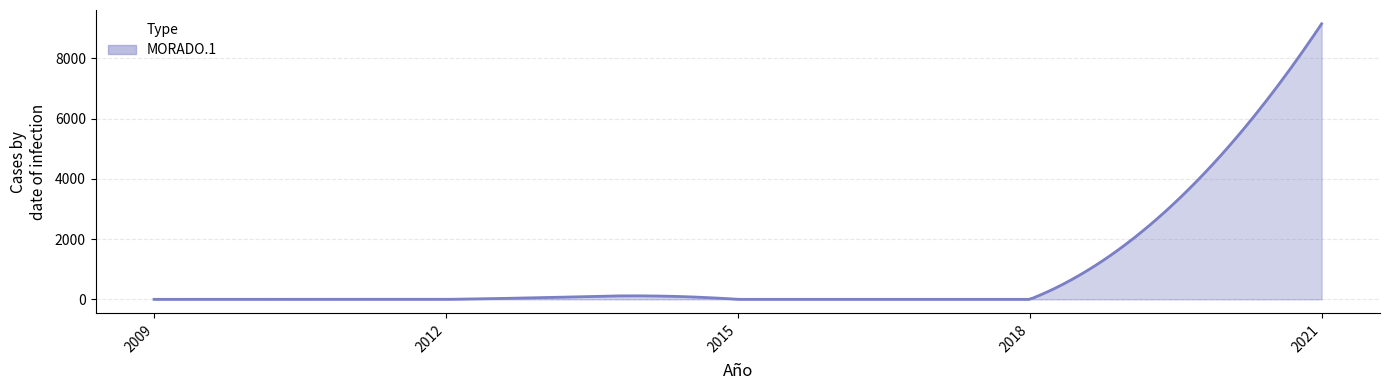

What is the difference between the maximum and minimum values?

9145.0